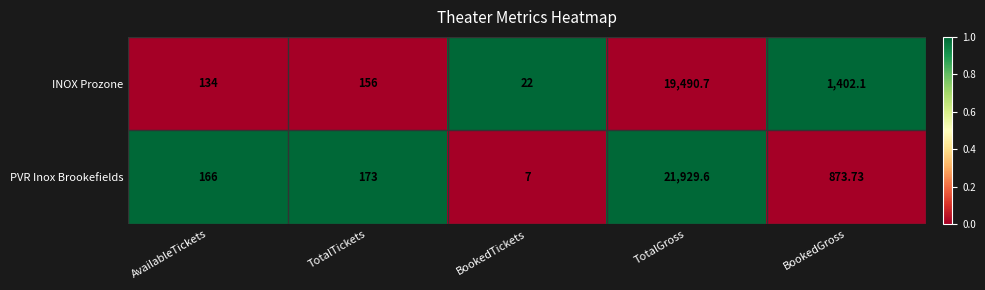

List the series in order of their peak value, highest first.

PVR Inox Brookefields, INOX Prozone